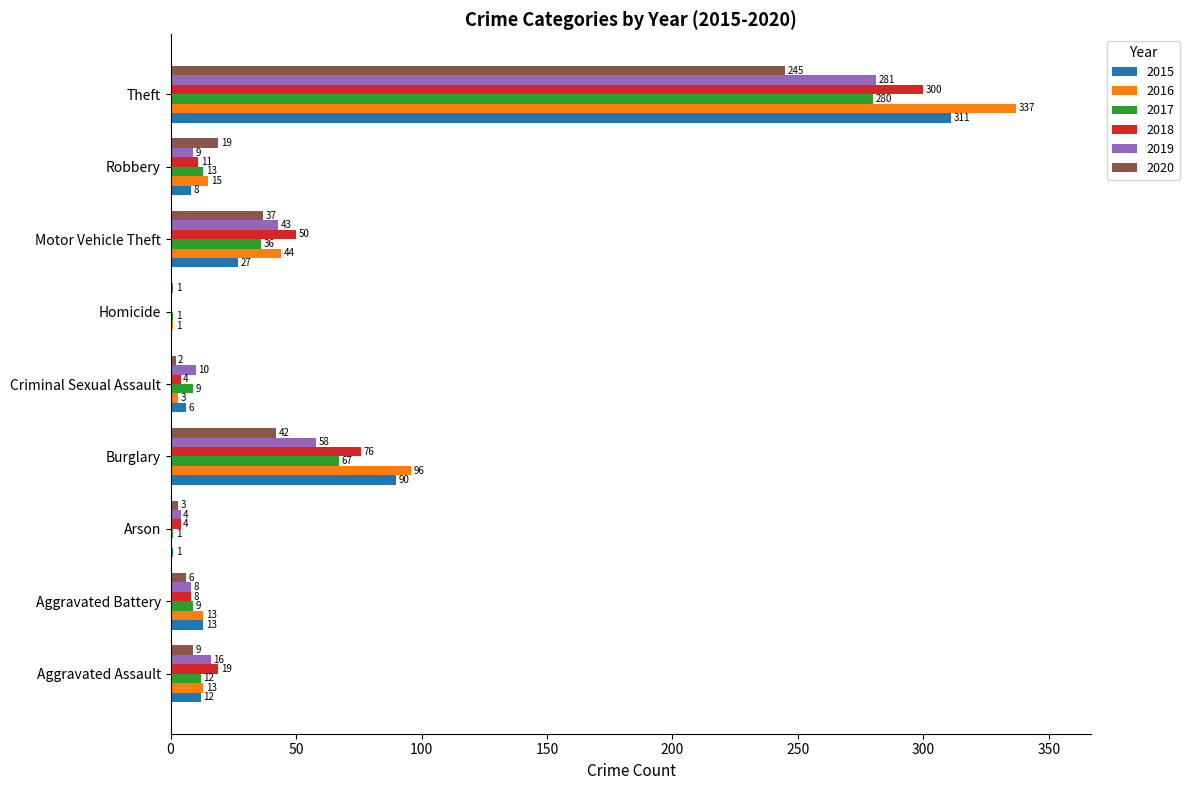

Between Criminal Sexual Assault and Robbery, which series saw the biggest shift?

2020